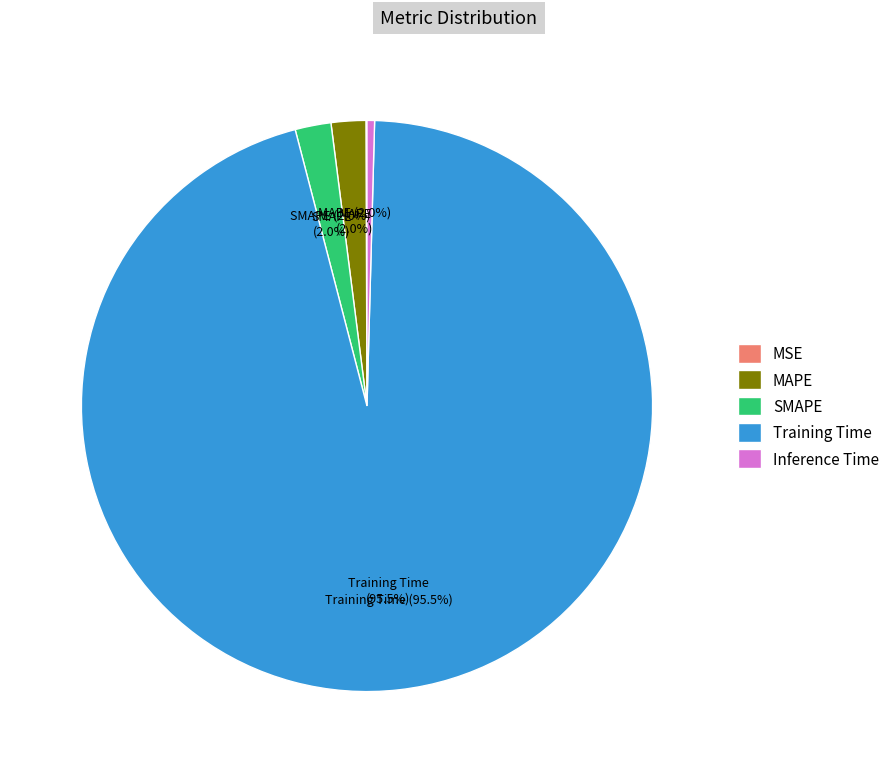

Combined, what portion of the pie is MAPE and Inference Time?

2.4%